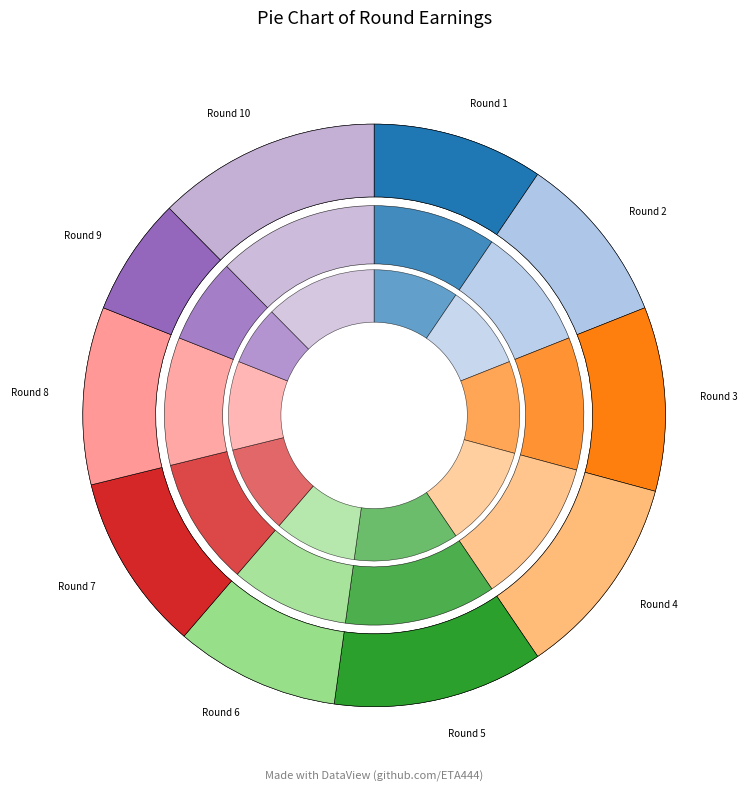

To the nearest percent, what percentage of the pie is Round 7?

10%